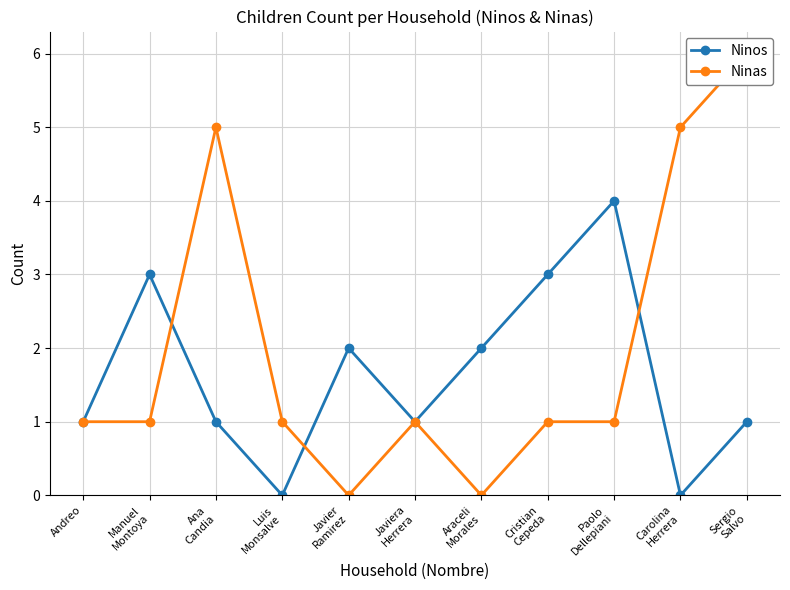

Reading left to right, list all the values displayed in this chart.

Ninos: 1	3	1	0	2	1	2	3	4	0	1
Ninas: 1	1	5	1	0	1	0	1	1	5	6